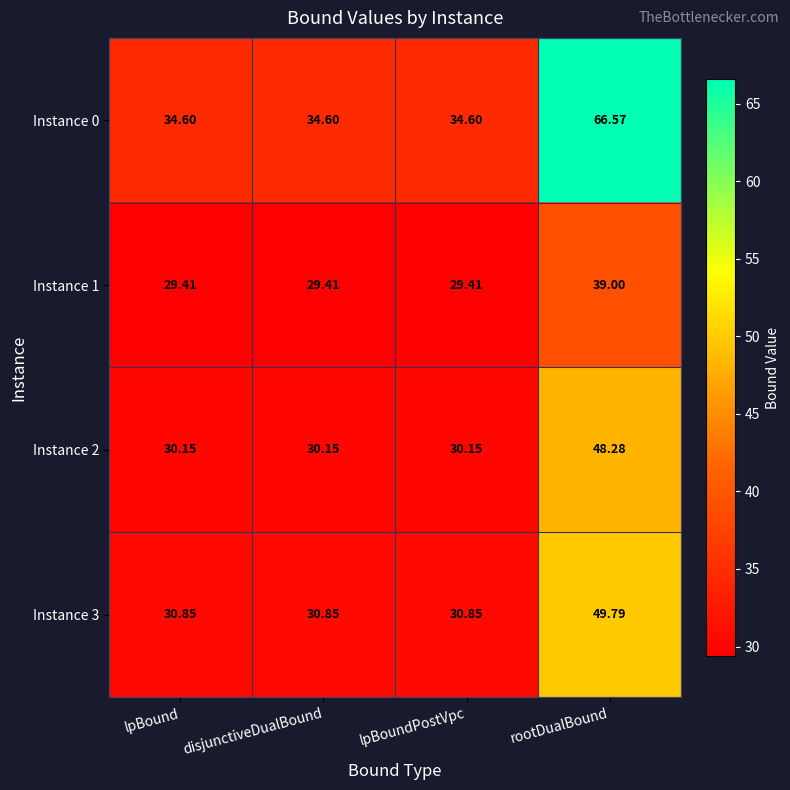

Between lpBoundPostVpc and rootDualBound, which series saw the biggest shift?

Instance 0